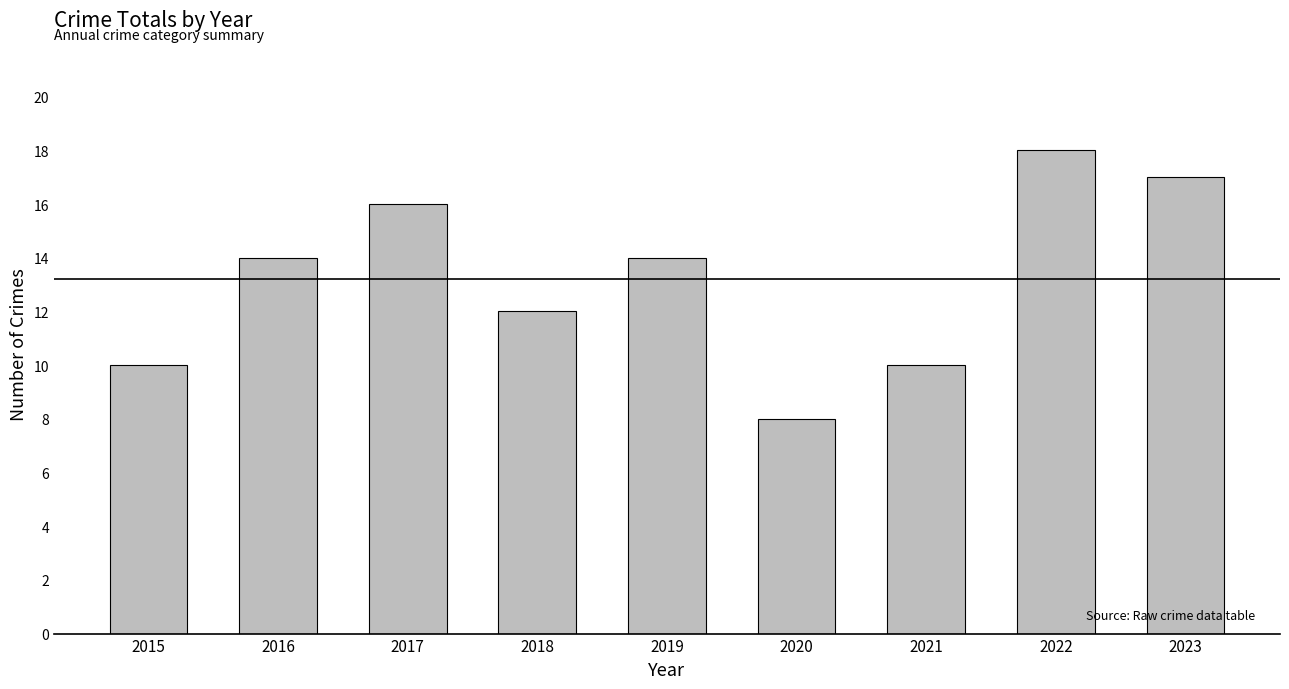

Is it true that the value at 2021 is 13?

False